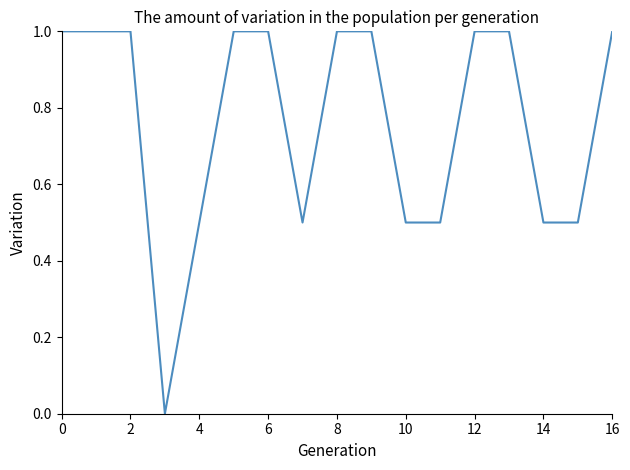

What is the difference between the maximum and minimum values?

1.0